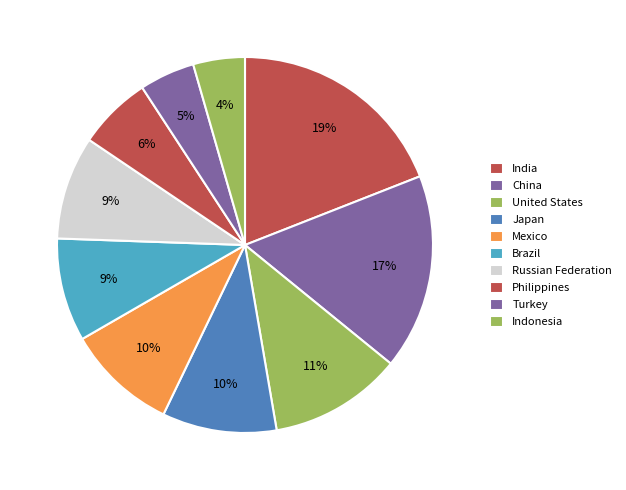

Between India and Japan, which is larger?

India